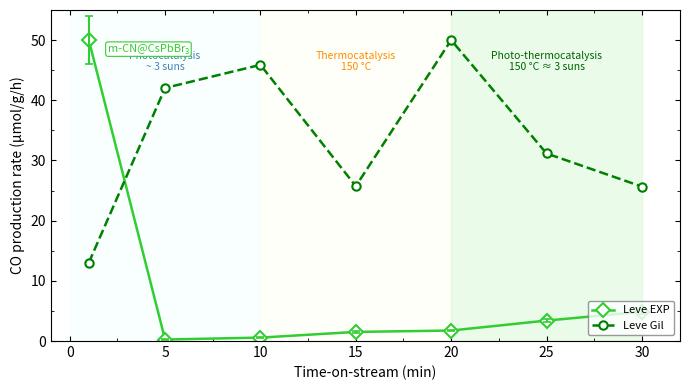

What is the value of the Leve Gil point at the 2nd from the left?

42.0